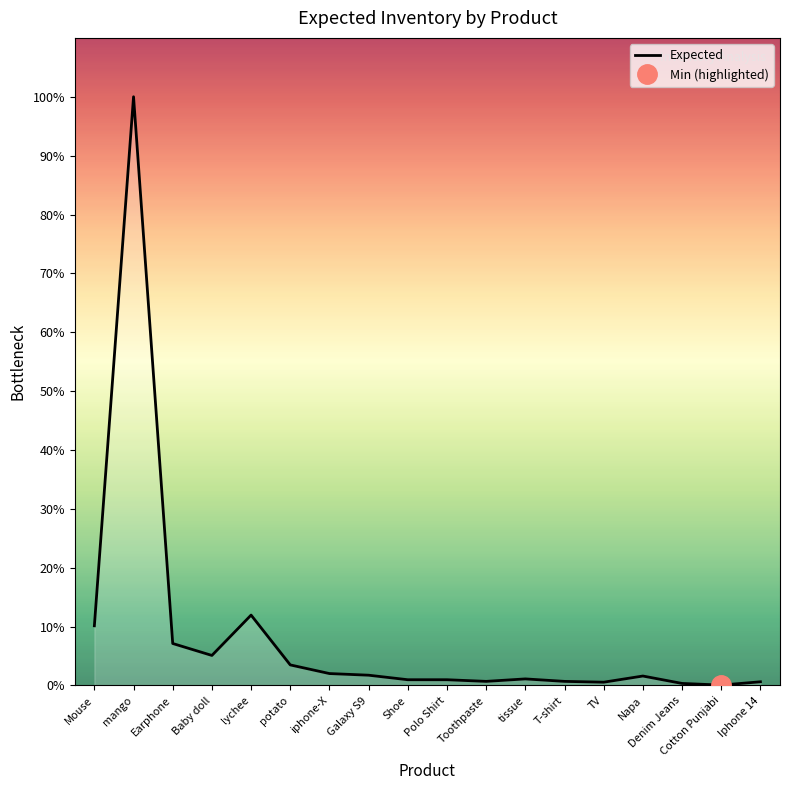

How many points are higher than both their immediate neighbors (excluding endpoints)?

4